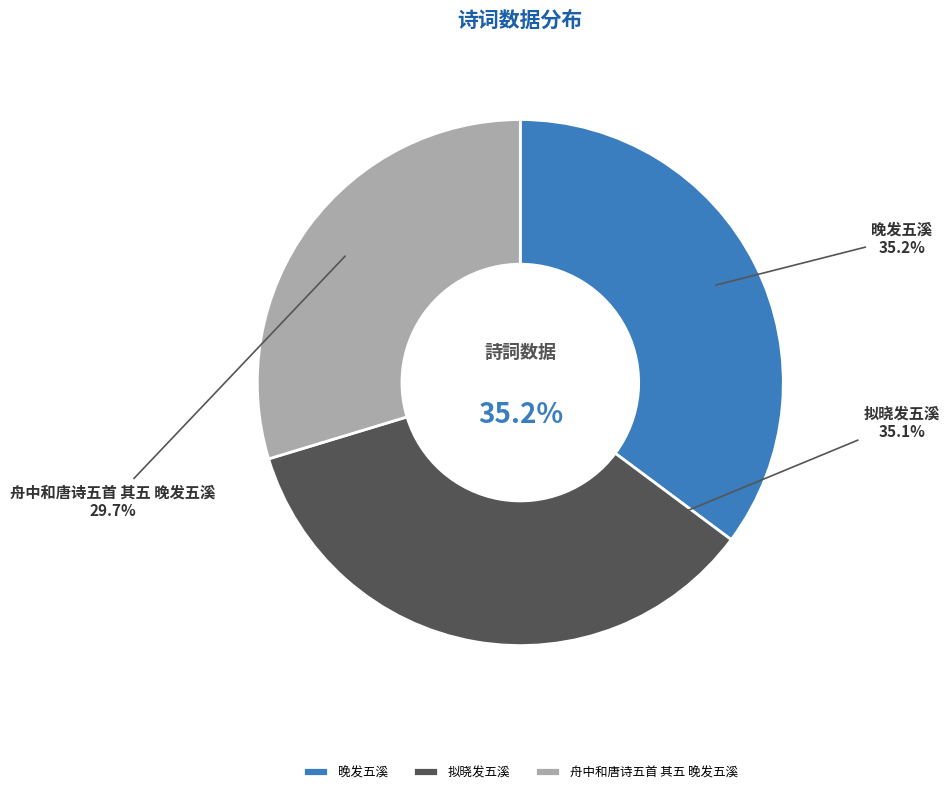

The 拟晓发五溪 slice represents 35% of the pie. True or false?

True